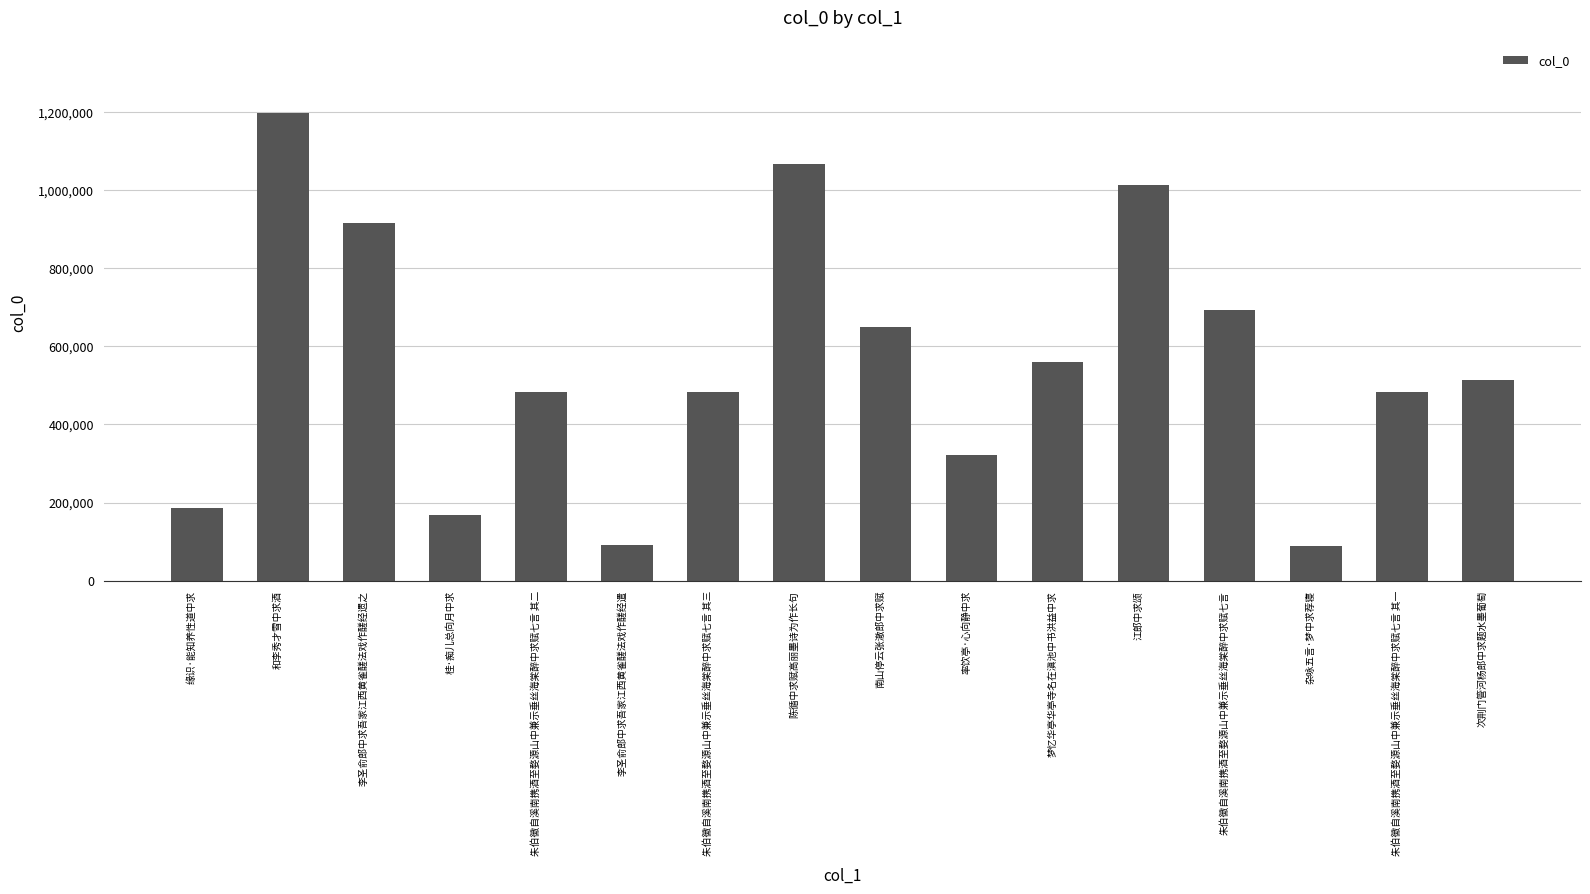

What is the label of the 11th bar from the left?

梦忆华亭华亭寺名在滇池中书洪益中求